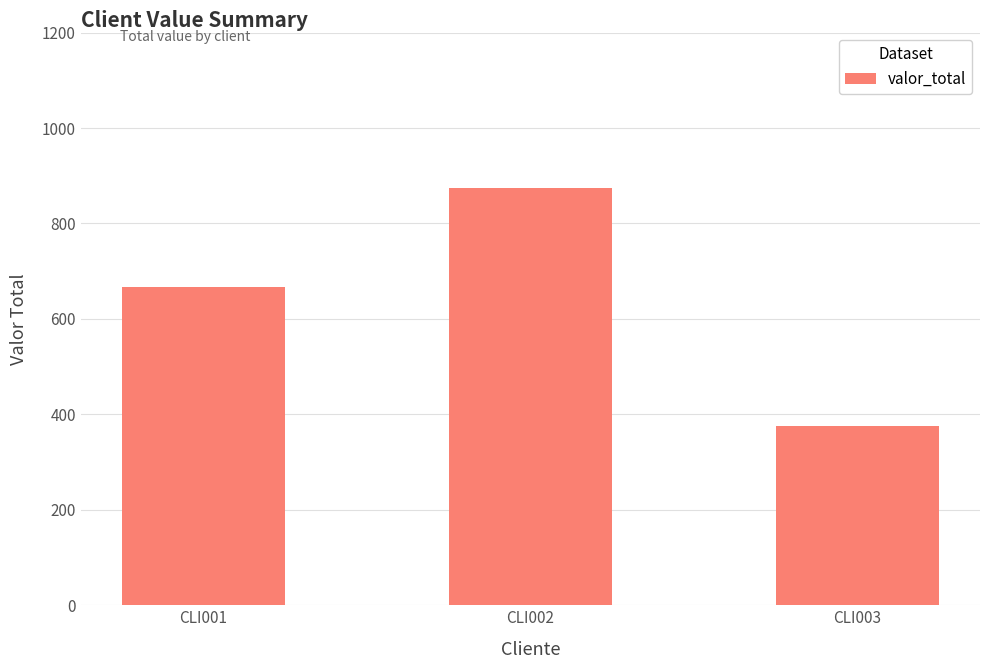

How many bars are there in total?

3